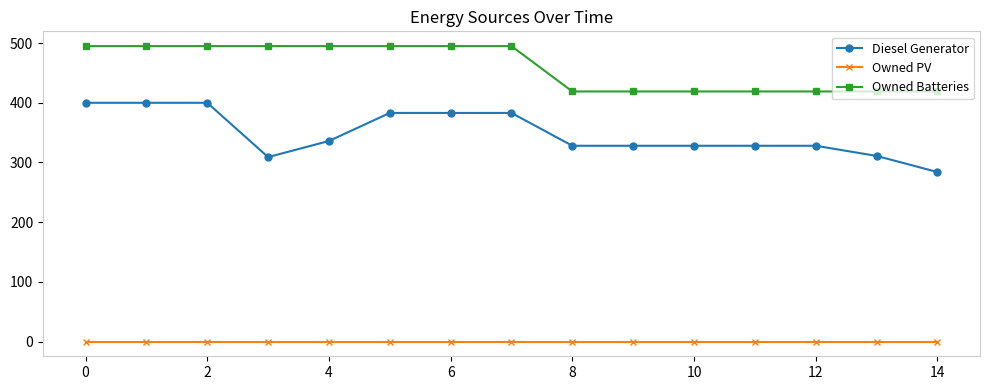

True or false: Diesel Generator and Owned Batteries cross at least once.

False